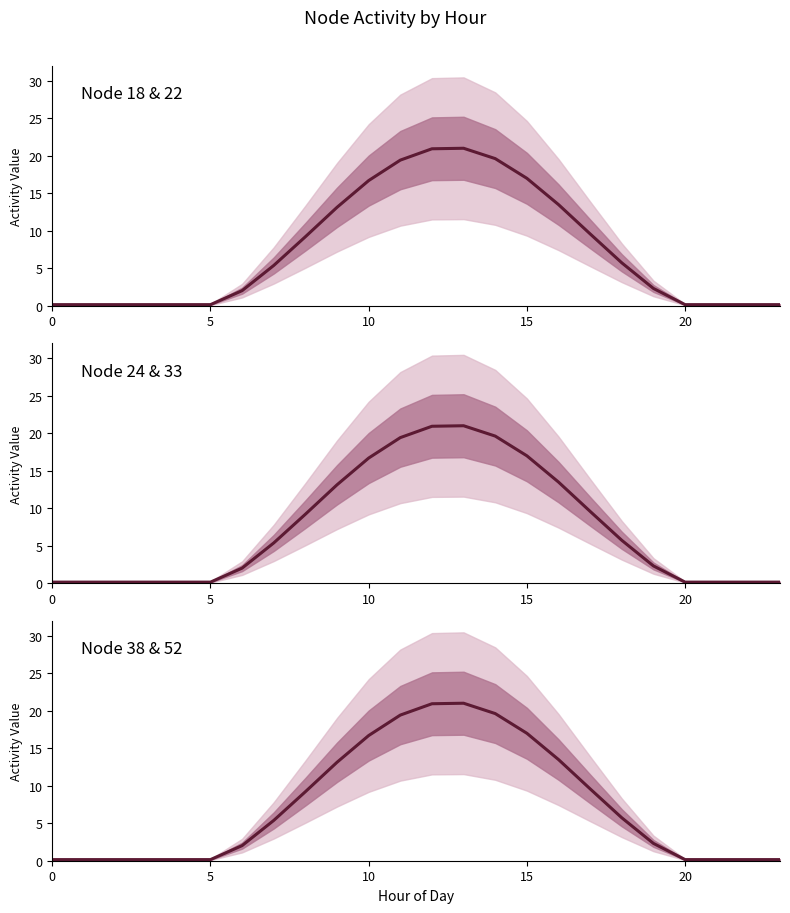

Which series changed the most between 11 and 20?

Node 18 & 22